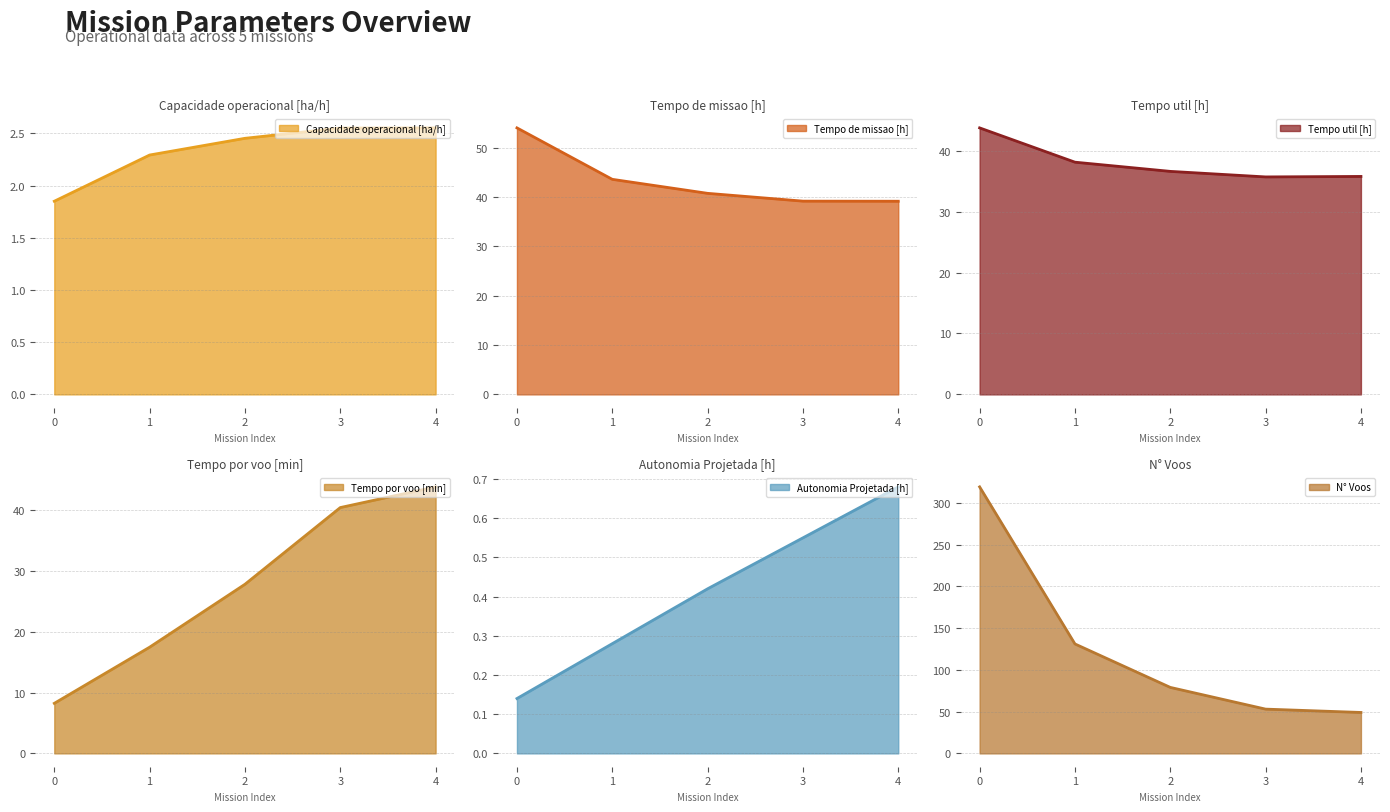

Rank the series by their maximum value, from lowest to highest.

Autonomia Projetada [h], Capacidade operacional [ha/h], Tempo util [h], Tempo por voo [min], Tempo de missao [h], N° Voos